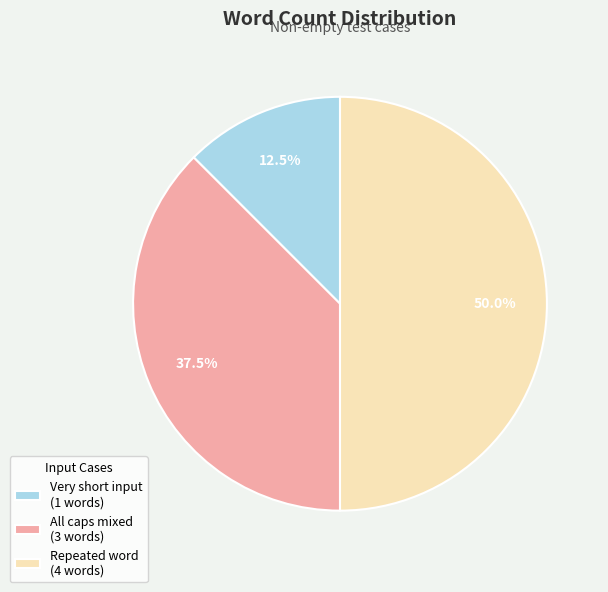

How many segments does this pie chart have?

3